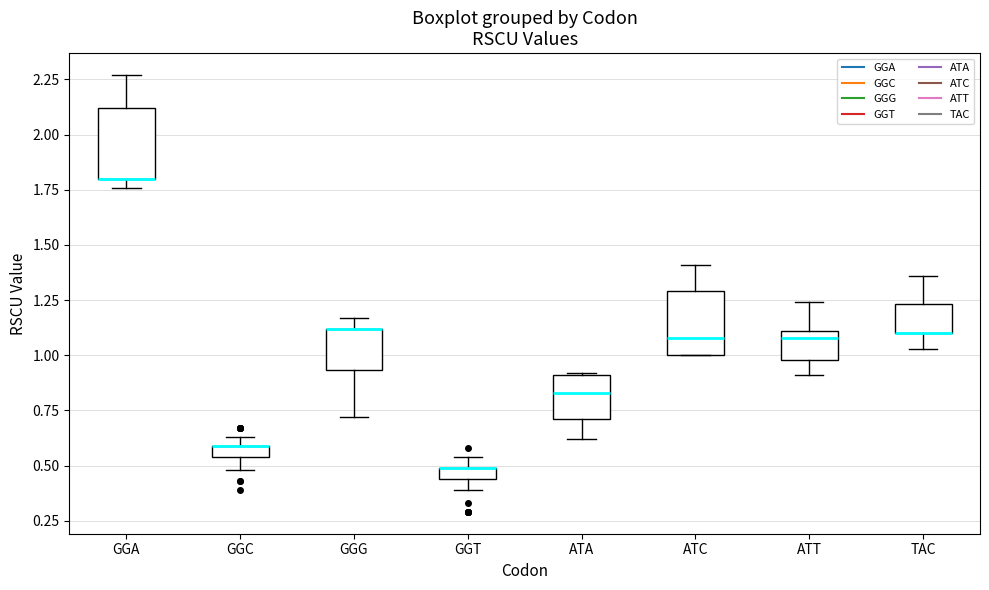

Where does the upper whisker of the box for ATT end on the y-axis? The values are not printed on the chart, so give them approximately, as read against the axis.

1.25